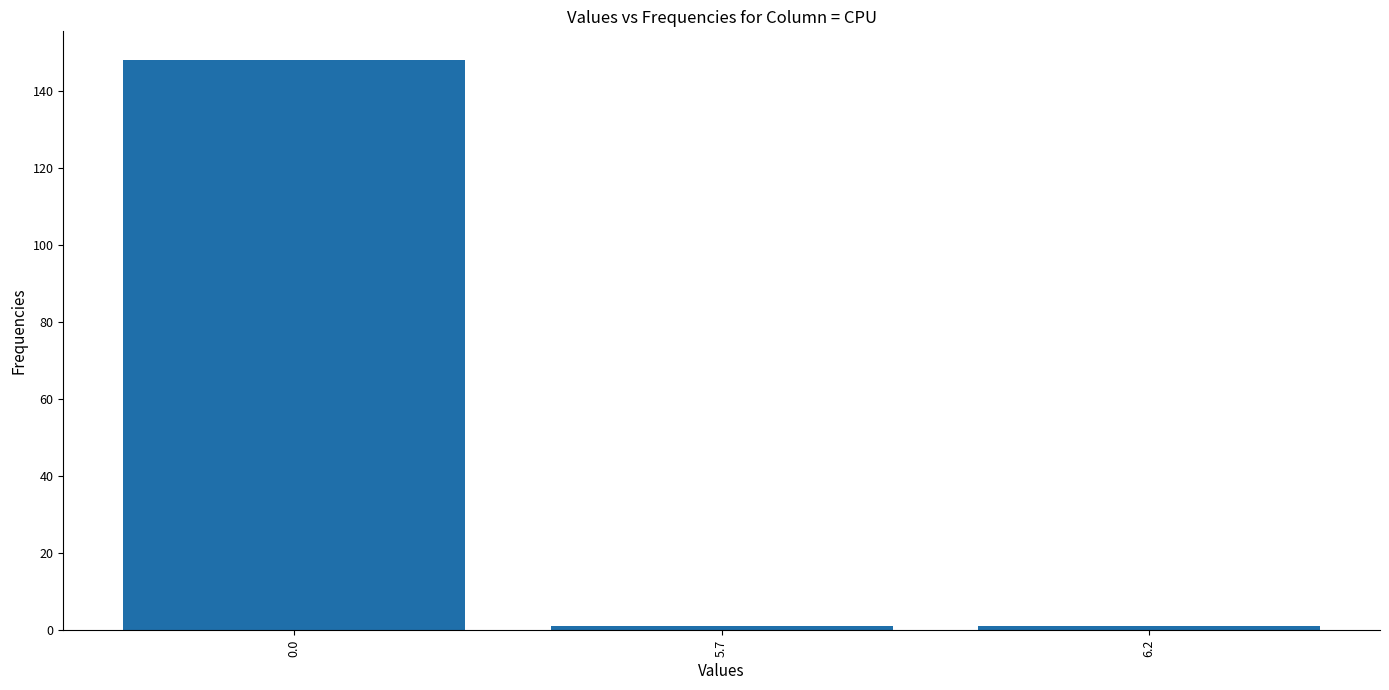

Reading left to right, transcribe all the data shown in this chart.

0.0=148	5.7=1	6.2=1